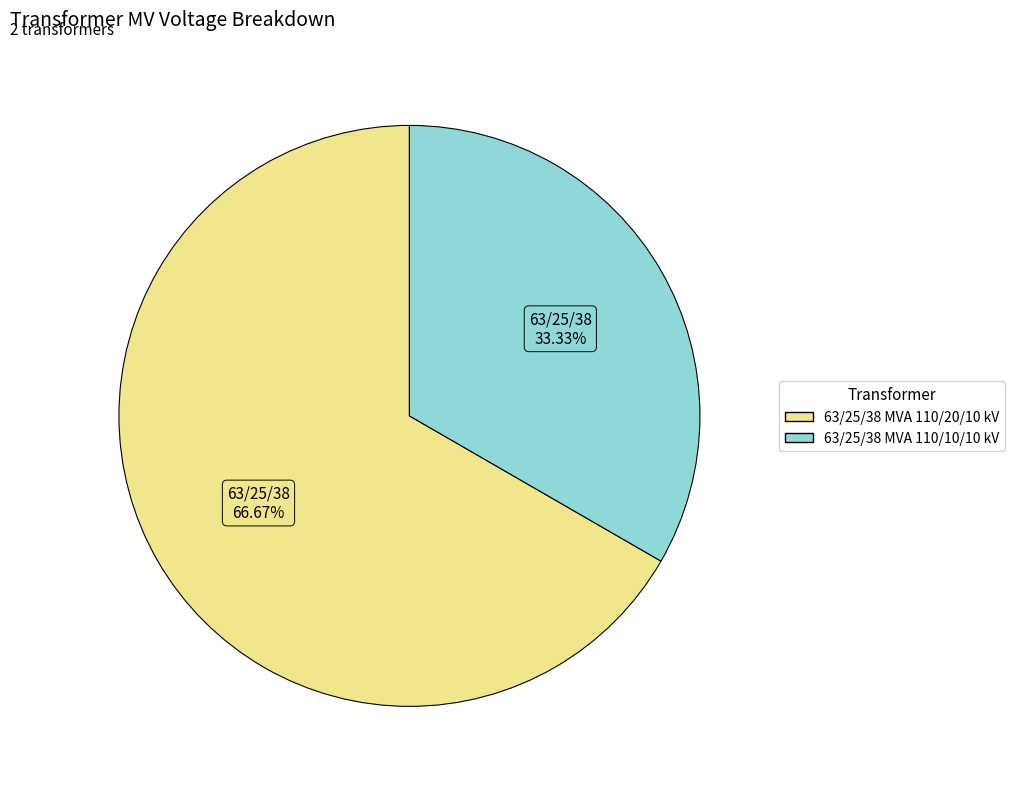

Which category has the biggest portion of the pie?

63/25/38 MVA 110/20/10 kV